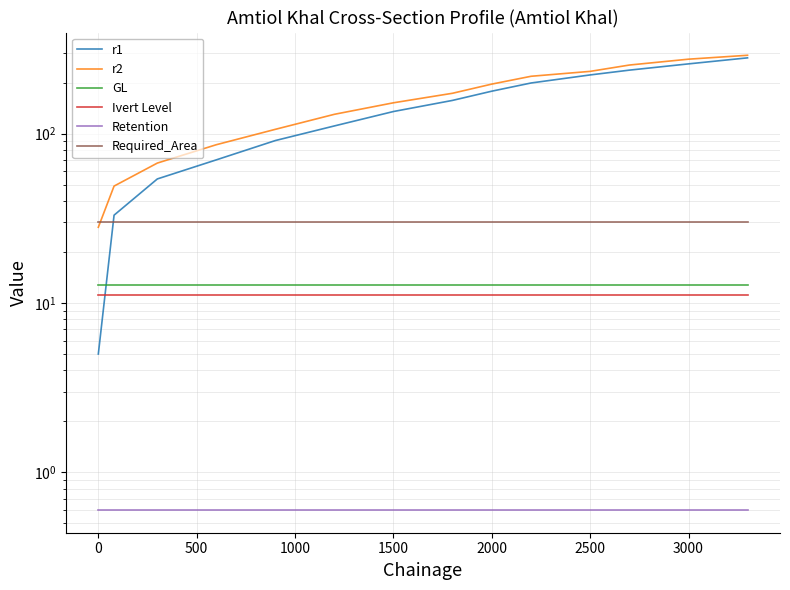

The value of Ivert Level at 2000 is 3.8. True or false?

False